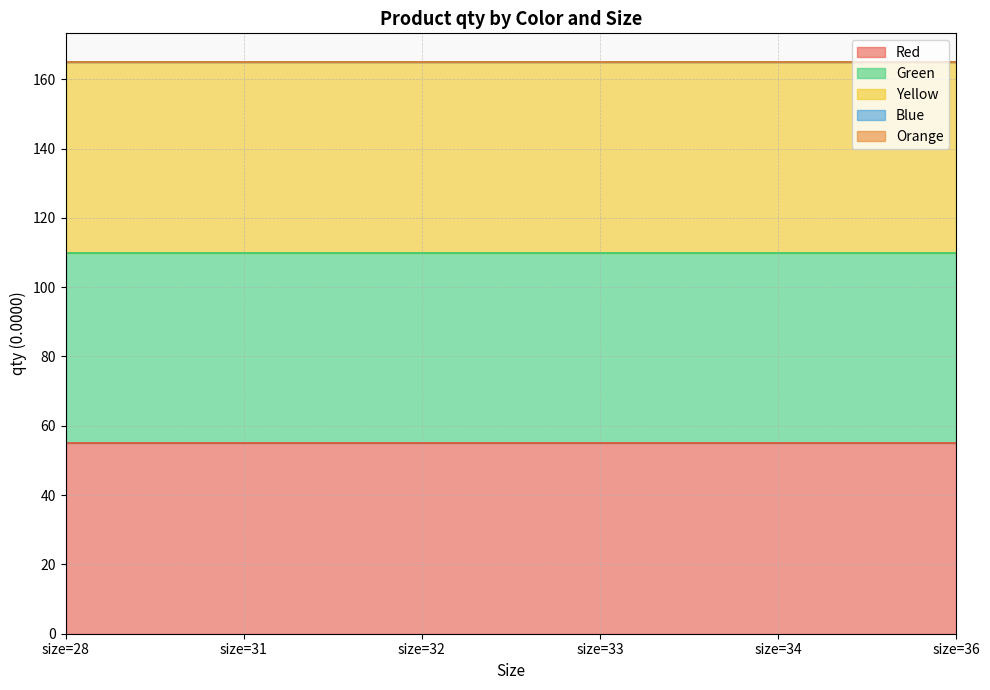

True or false: Blue has more than 2 points higher than both neighbors.

False